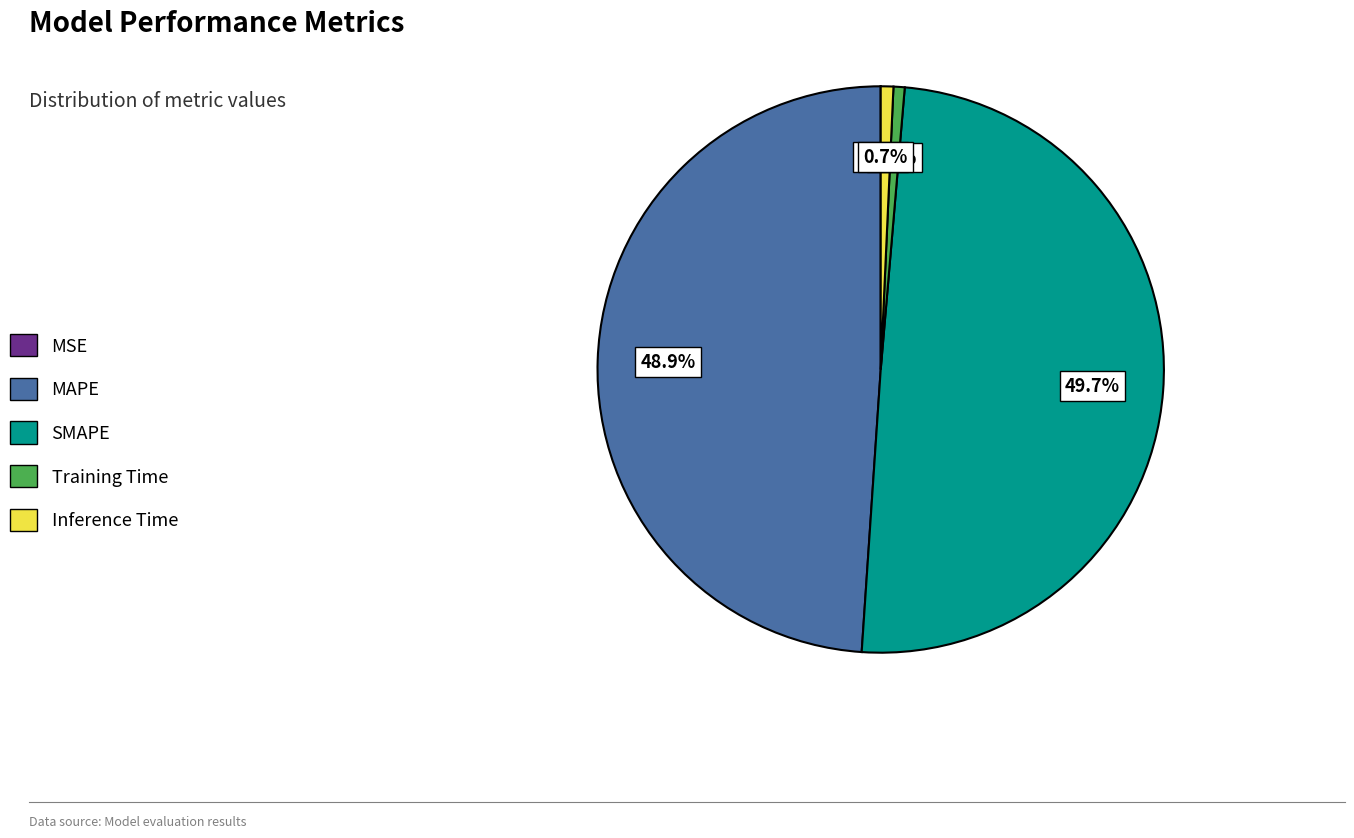

Is Inference Time the majority of the pie?

No